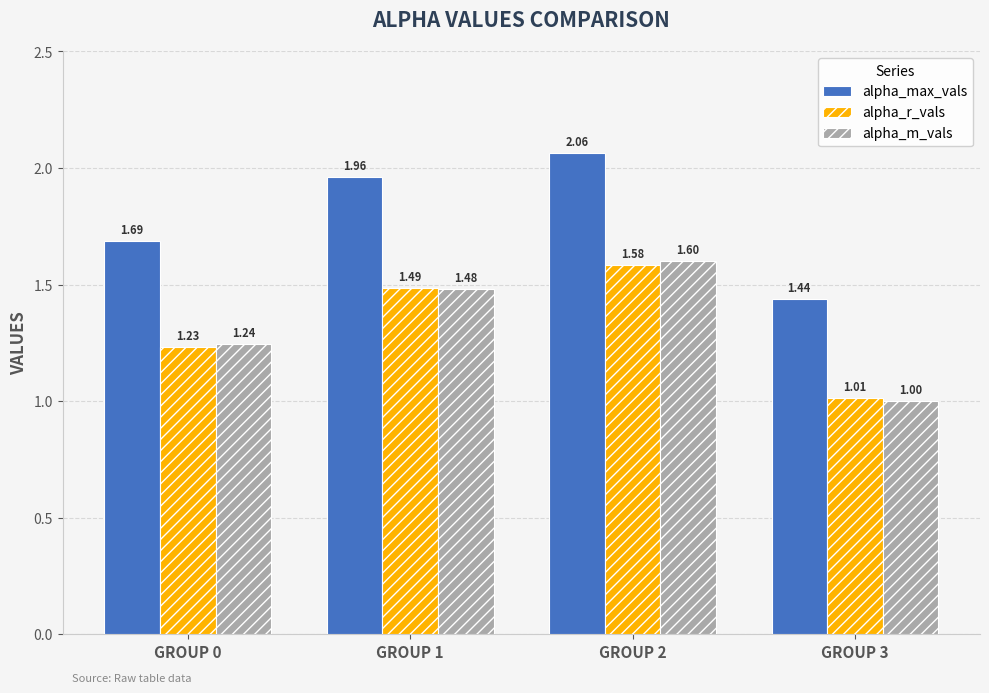

At GROUP 0, list the series in order from largest to smallest.

alpha_max_vals, alpha_m_vals, alpha_r_vals